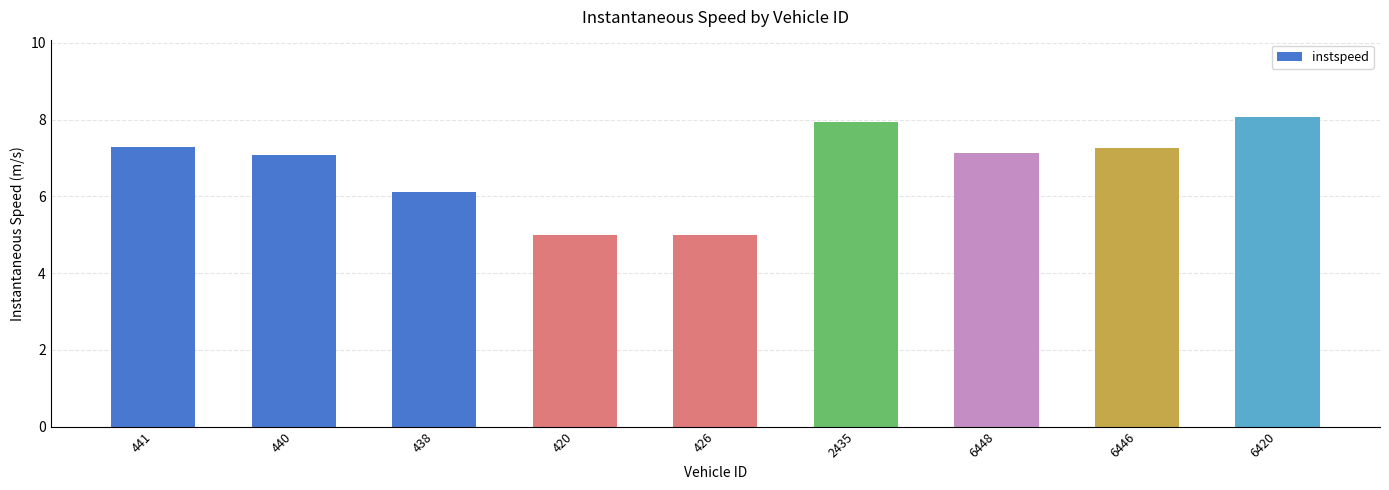

Is it true that the value at 441 is 7.3?

True